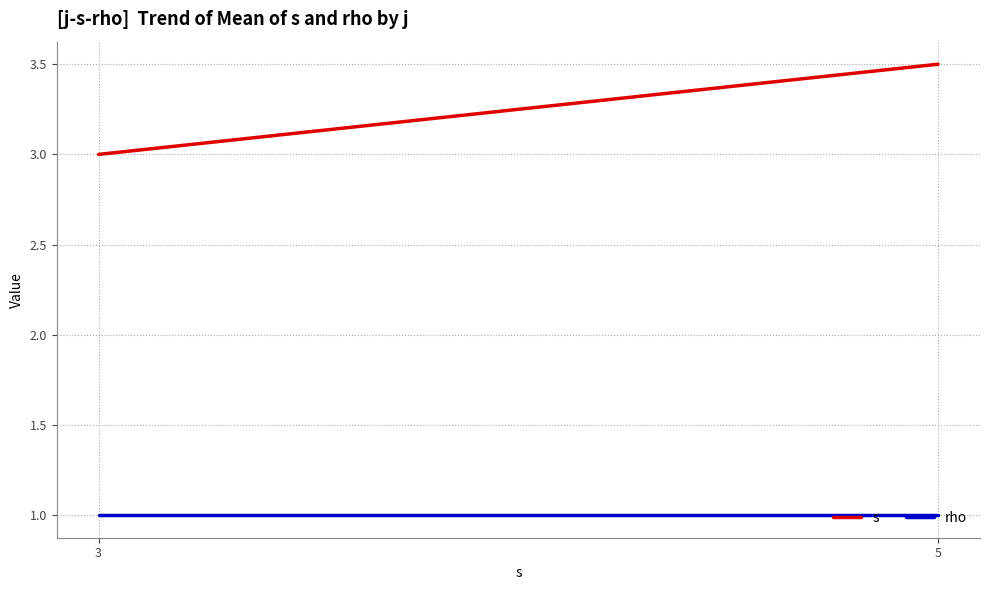

What is the difference between the maximum and minimum values in the s series?

0.5